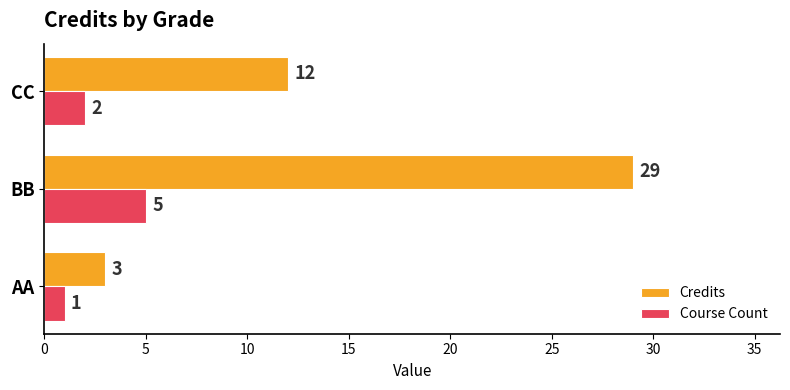

How many categories are shown in the chart?

3